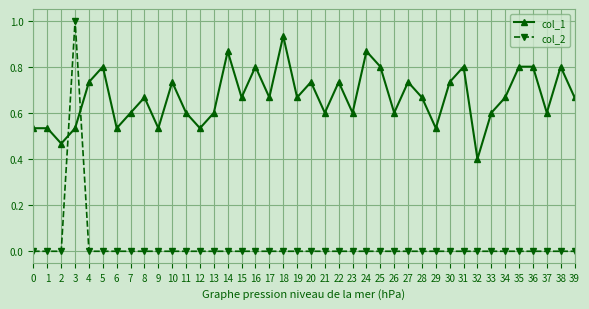

Is it true that col_2 equals 0.0 at 30?

True